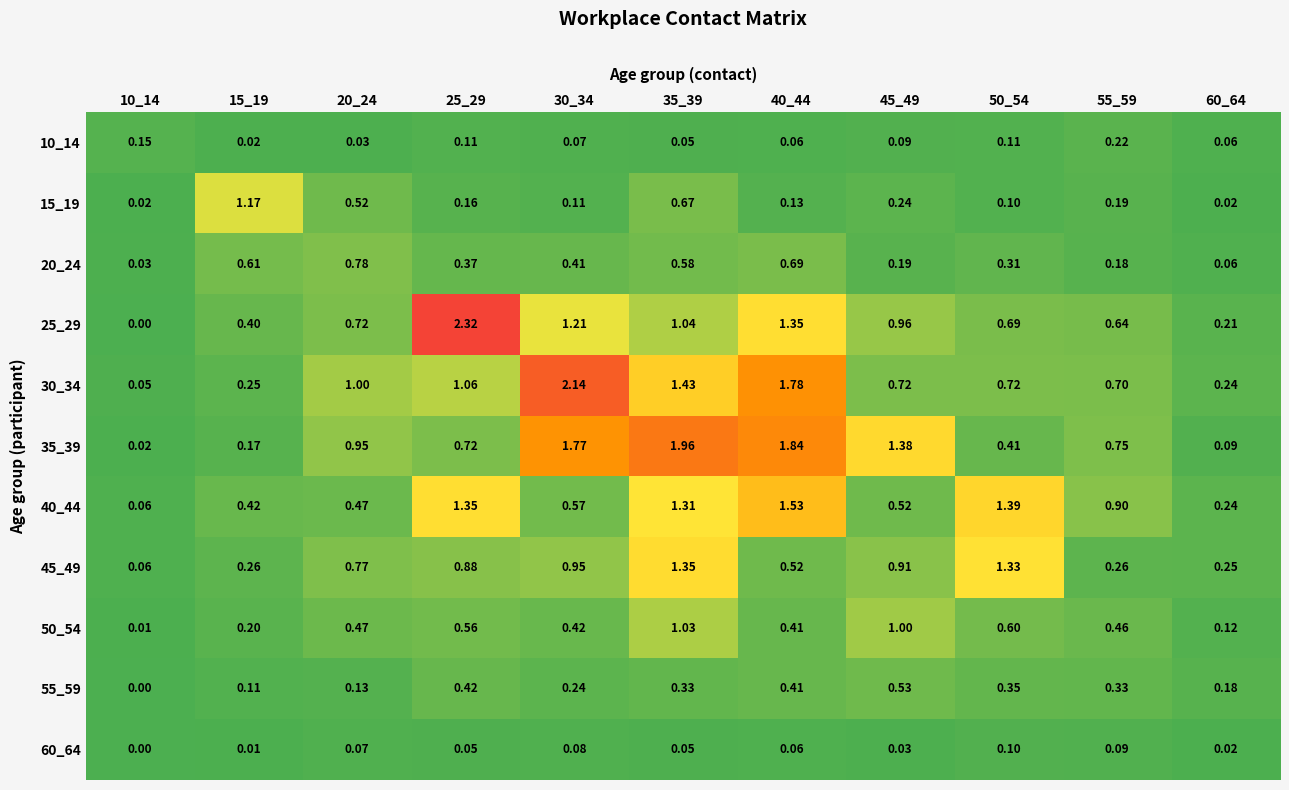

Is the value of 35_39 at 10_14 greater than the value of 15_19 at 45_49?

No